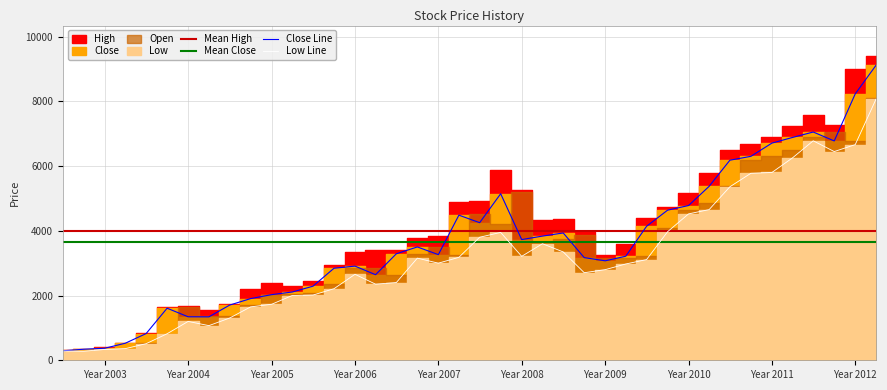

Which series has the largest range (max minus min)?

High